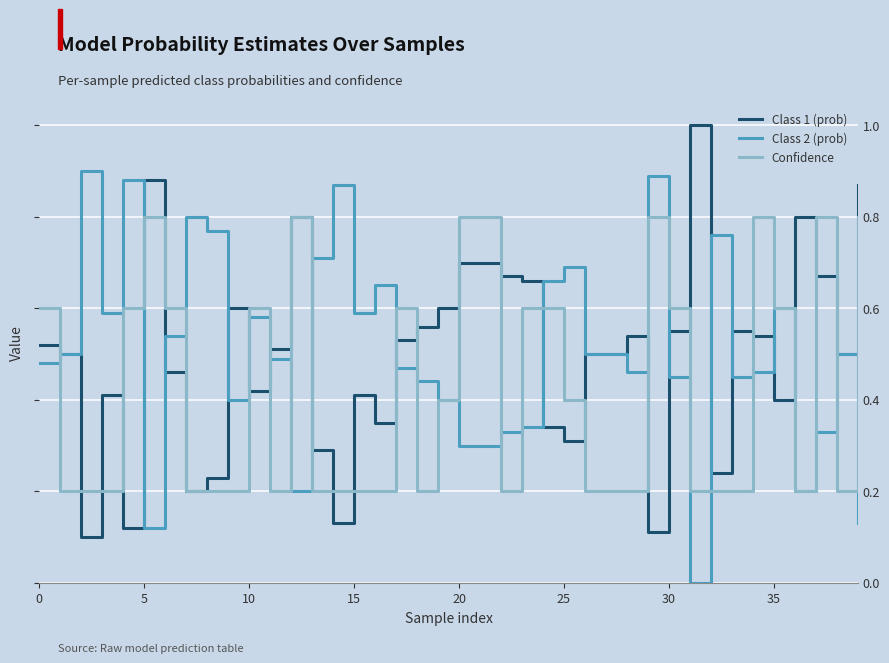

How many Class 2 (prob) values are between 0 and 1?

40